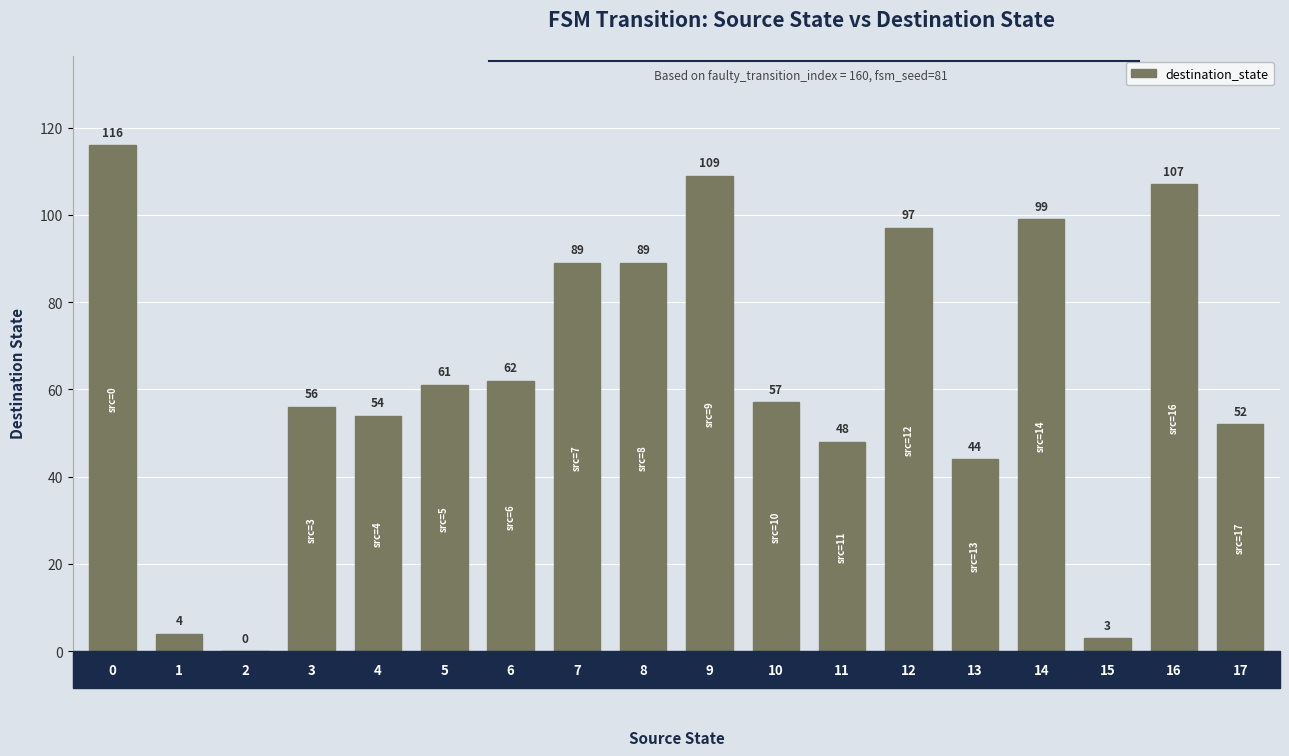

What is the greatest value displayed?

116